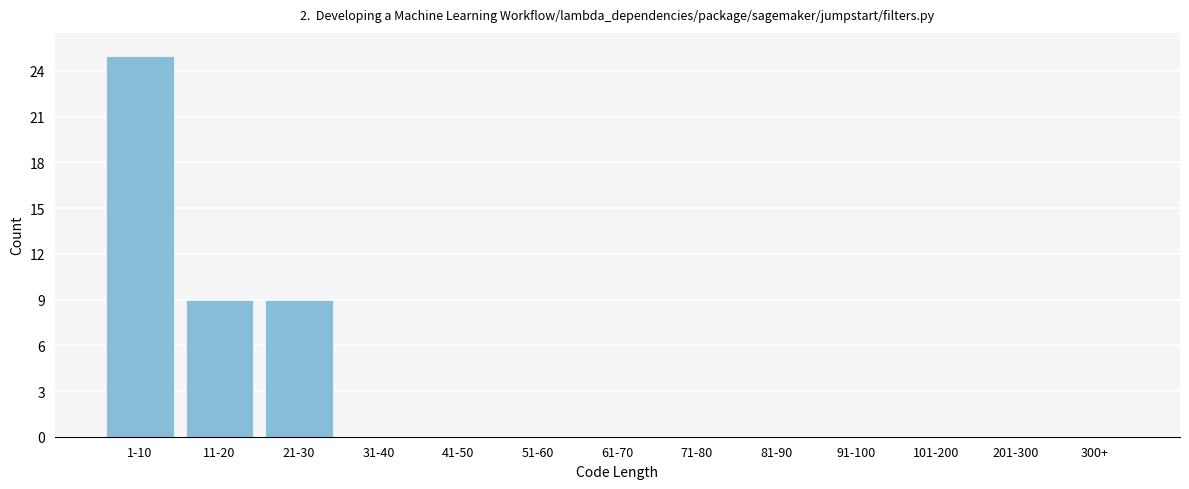

Reading left to right, transcribe all the data shown in this chart.

1-10=25	11-20=9	21-30=9	31-40=0	41-50=0	51-60=0	61-70=0	71-80=0	81-90=0	91-100=0	101-200=0	201-300=0	300+=0